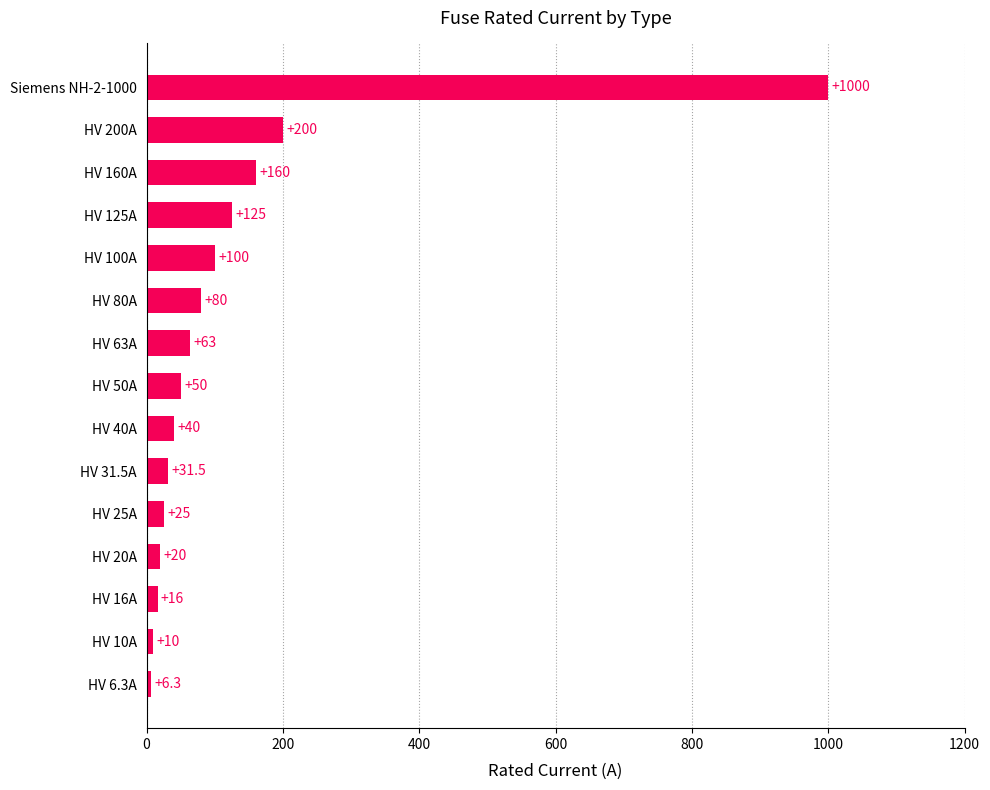

What is the change in value from HV 16A to HV 40A?

+24.0